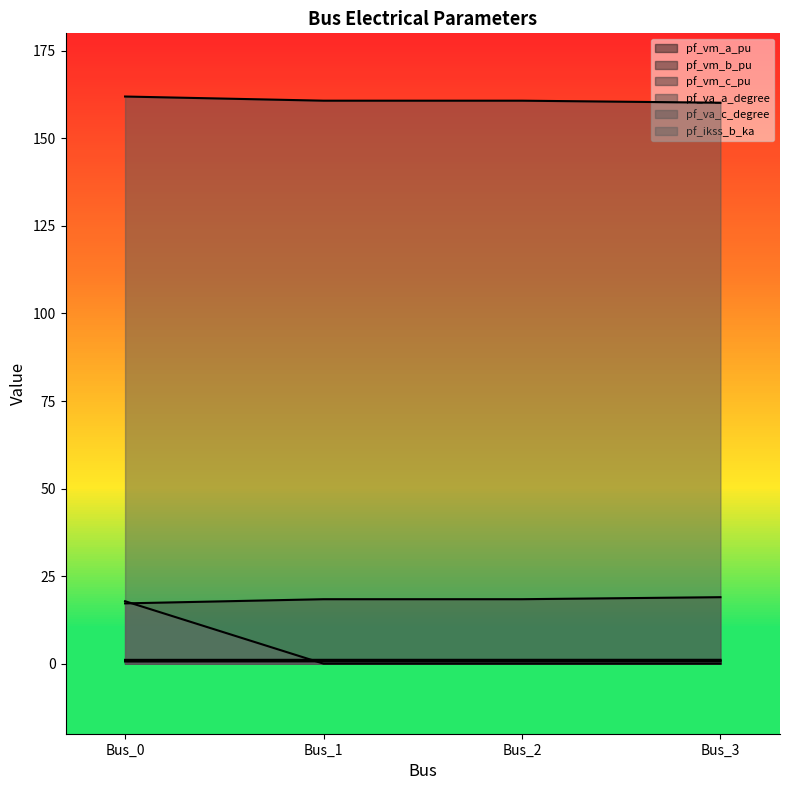

Which series has the largest total across all categories?

pf_va_c_degree